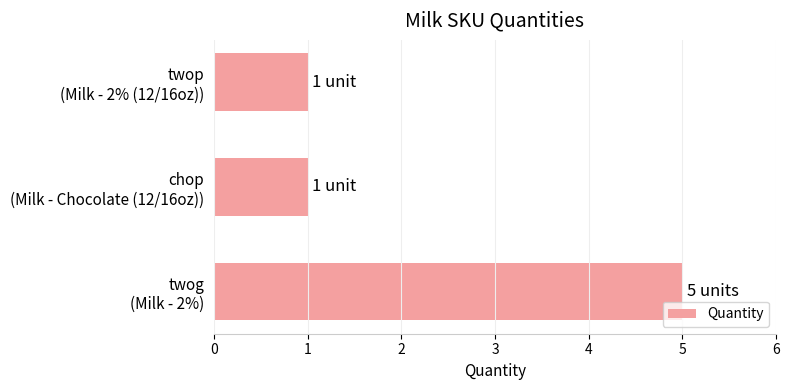

What is the minimum value shown in the chart?

1